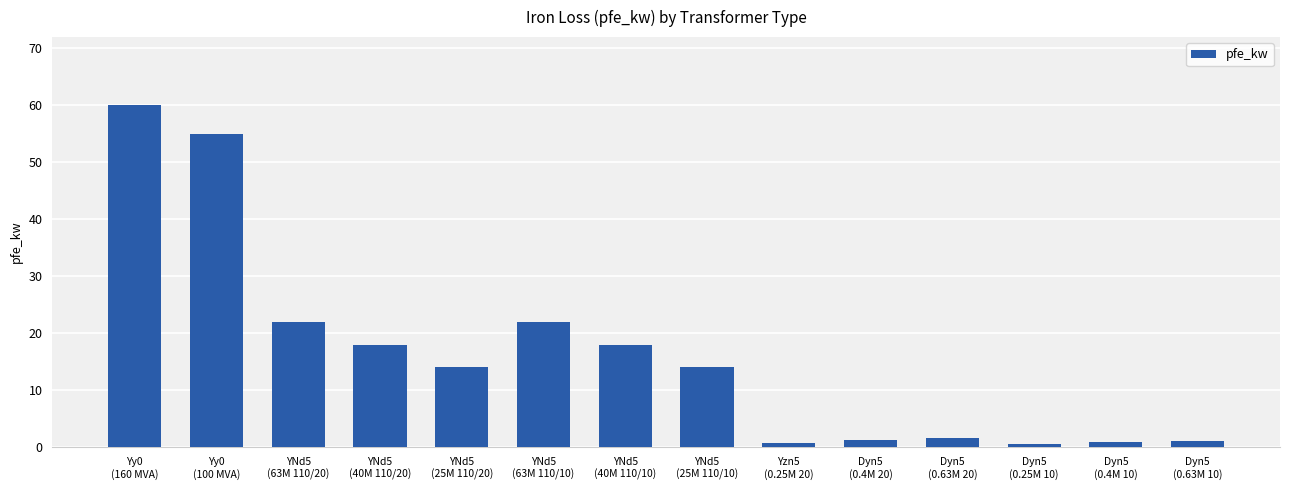

What is the value of the 5th bar from the left?

14.0